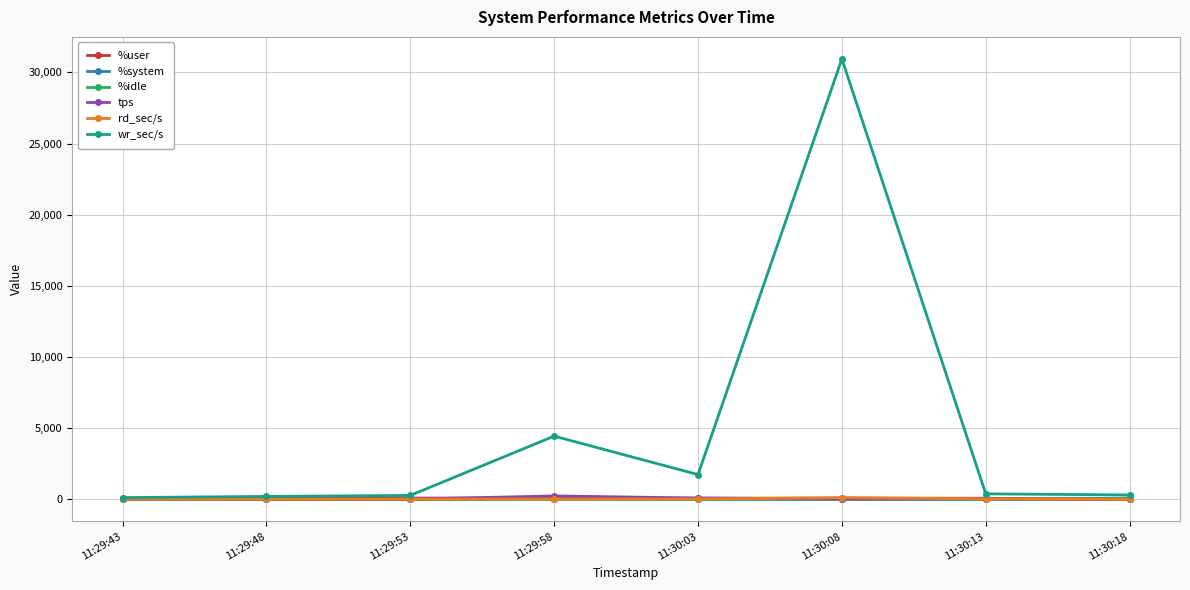

What is the approximate value of tps at 11:30:18?

3.8